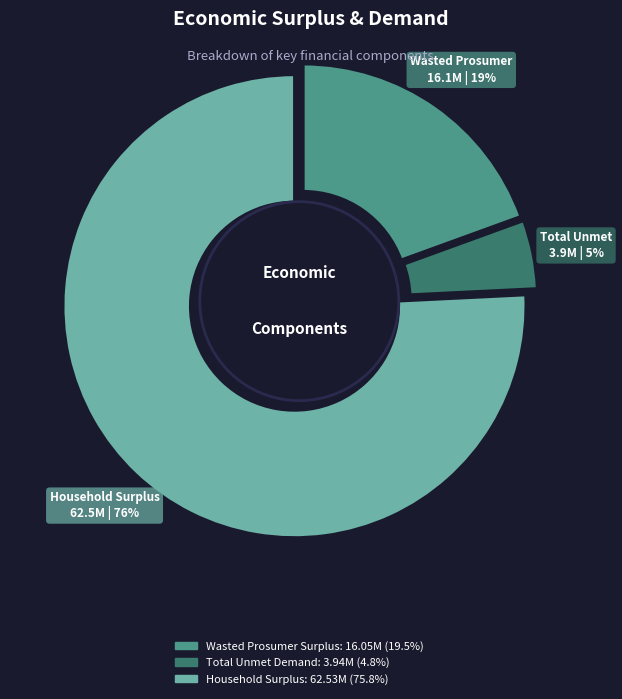

How many slices are in this pie chart?

3